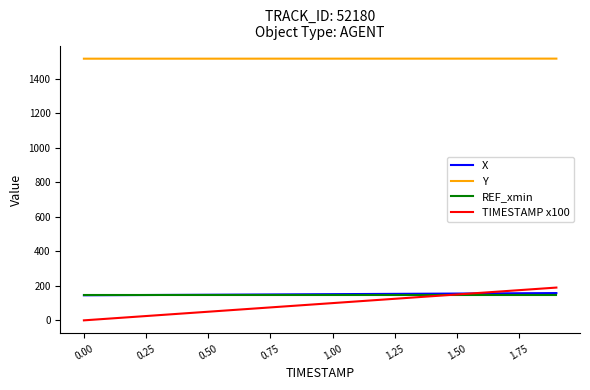

How many values in the X series exceed 151?

11